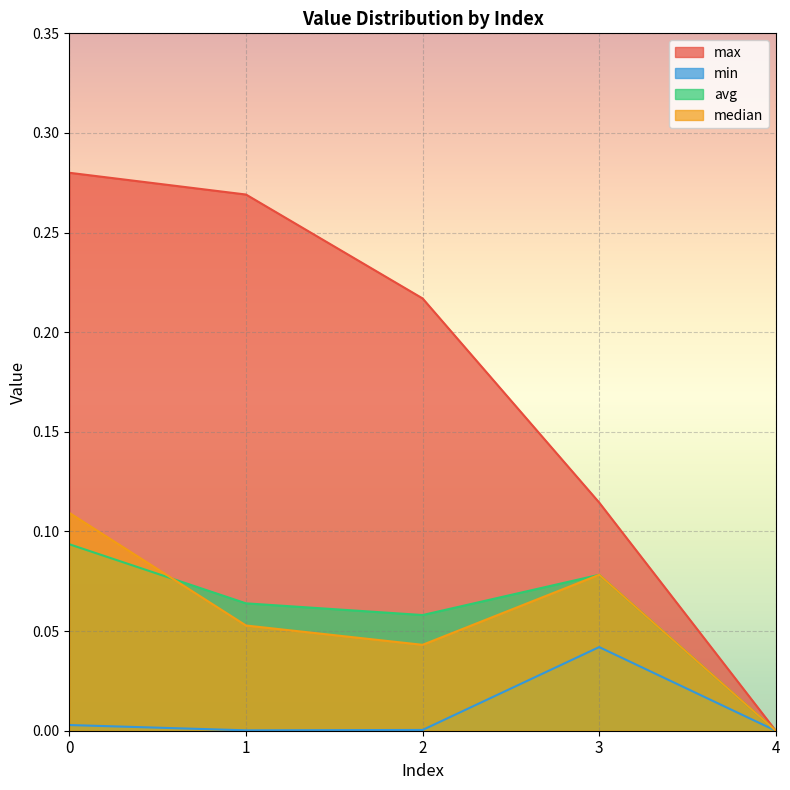

What is the sum of the max values at 2 and 1?

0.5